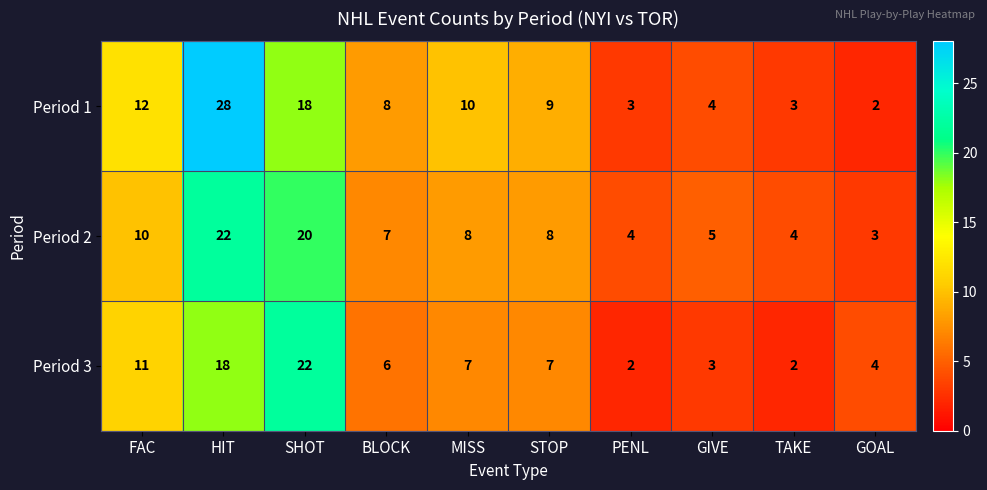

What is the highest value of the Period 3 series?

22